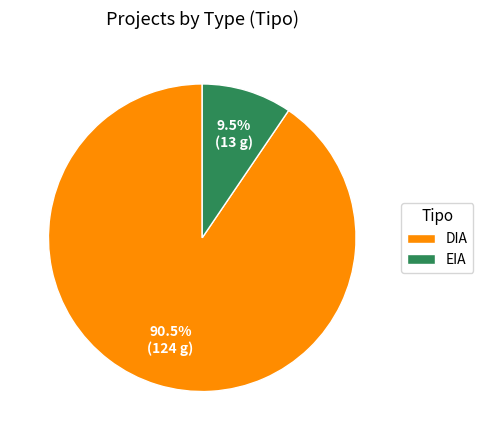

What is the largest slice in the pie chart?

DIA